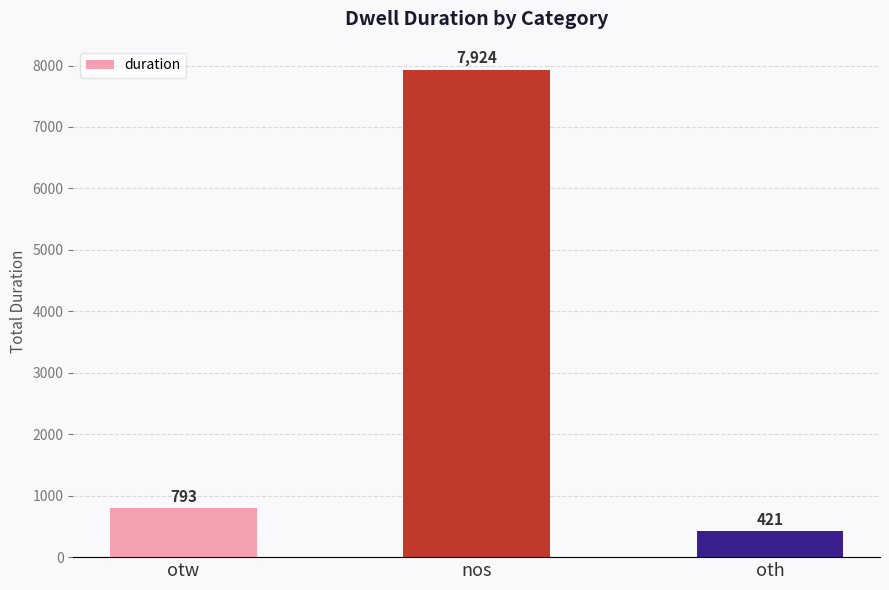

Which category has the lowest value across all series?

oth